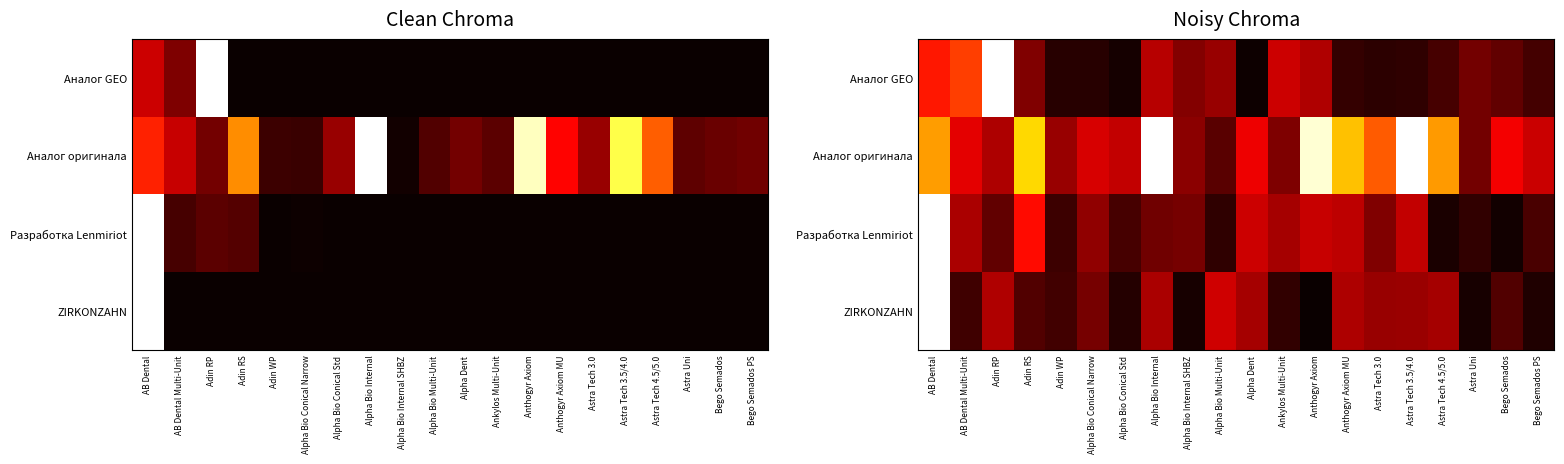

True or false: Аналог оригинала has a value of 0.3 at AB Dental.

False